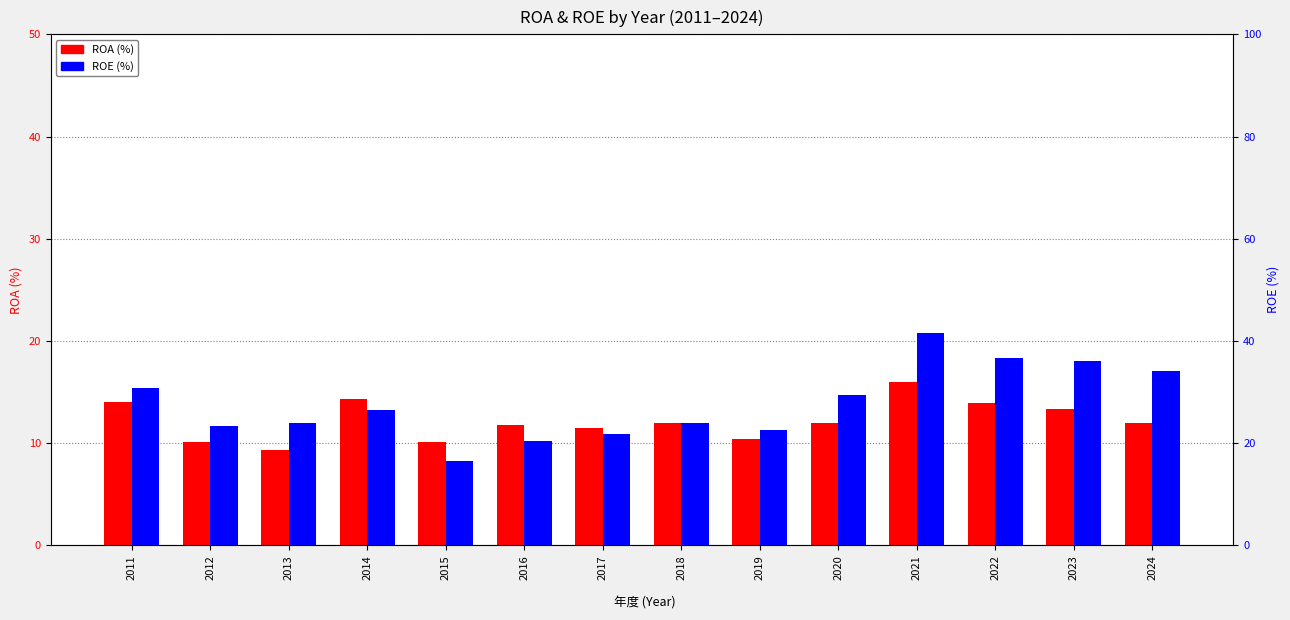

What is the value of the ROA bar at the 5th from the left?

10.1